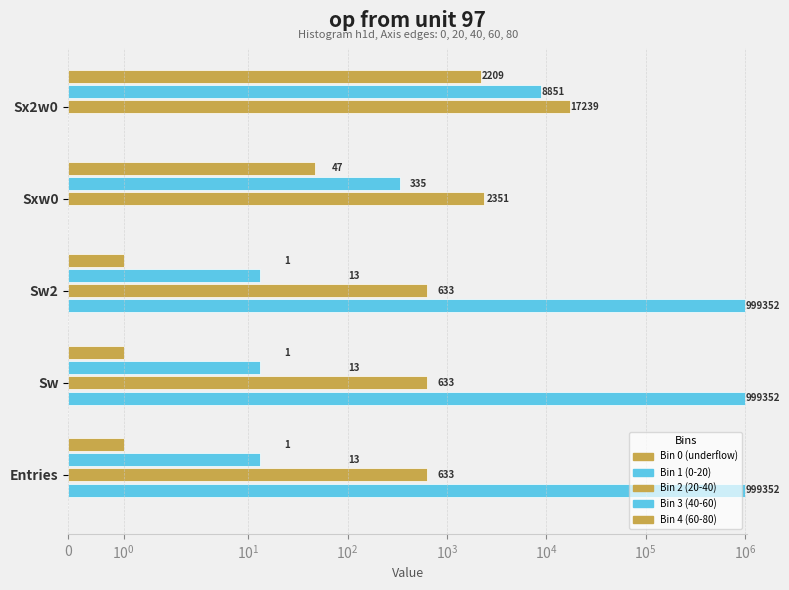

The Bin 2 (20-40) series shows 3775.4 at Sxw0. True or false?

False